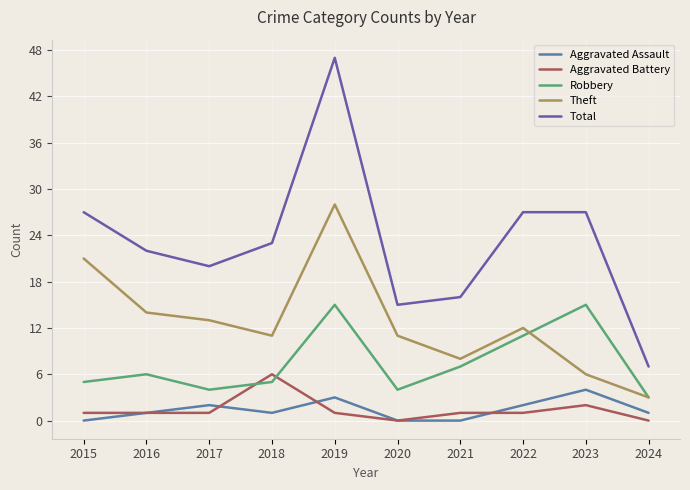

Which series has the largest range (max minus min)?

Total